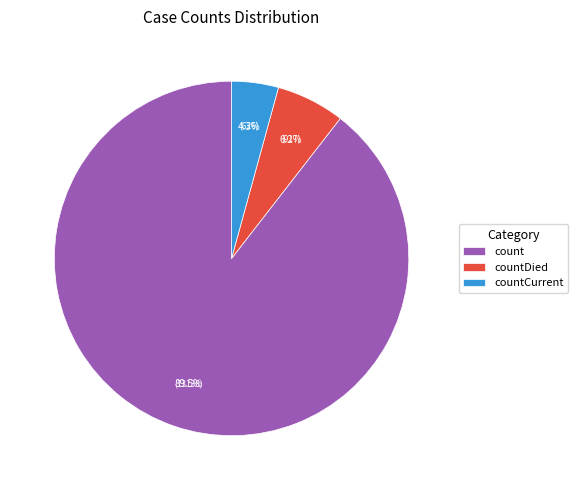

What is the total percentage of countDied and count?

95.7%